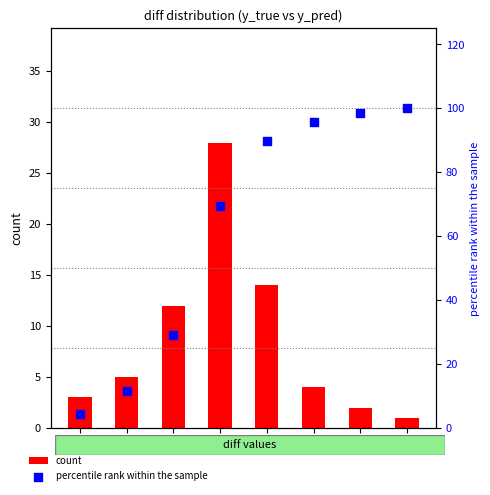

Which series has the largest total across all categories?

percentile rank within the sample